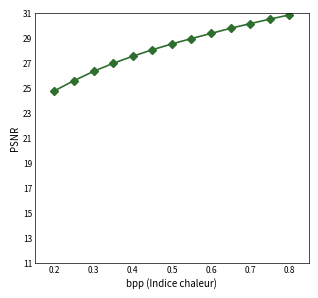

What is the average value?

28.2